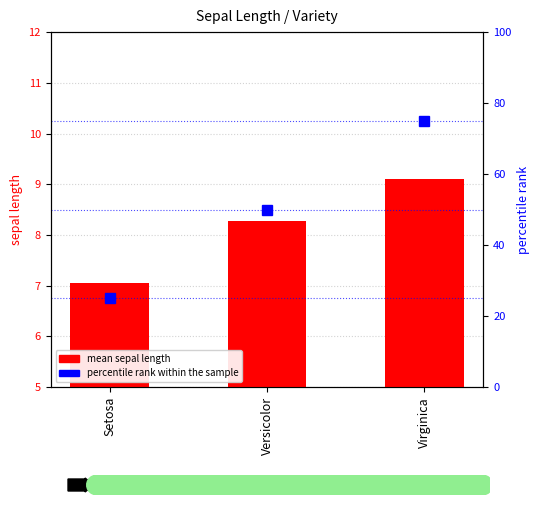

At which category does the chart reach its peak across all series?

Virginica